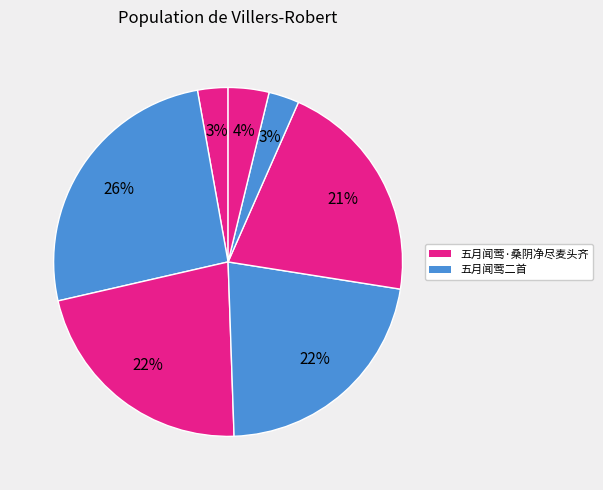

What is the smallest slice in the pie chart?

五月闻莺·桑阴净尽麦头齐